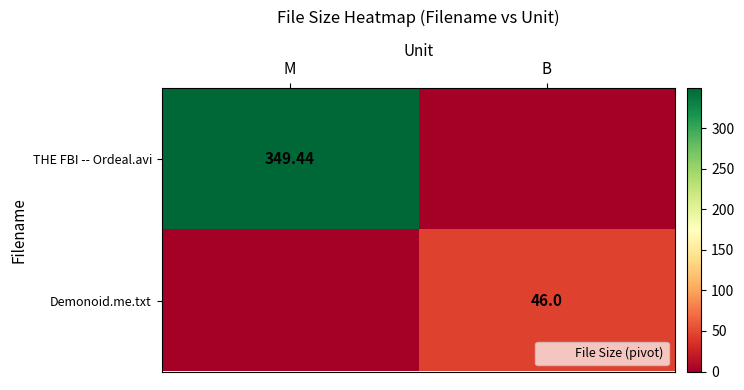

What is the average value of the Demonoid.me.txt series?

23.0